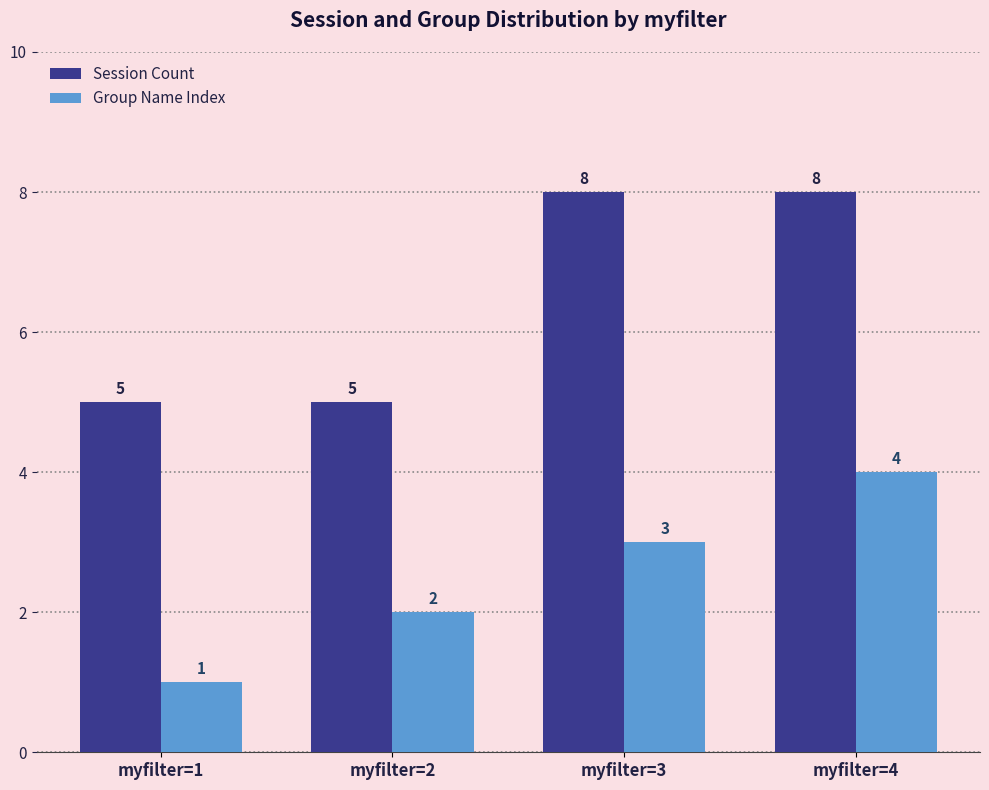

Between myfilter=3 and myfilter=4, which series saw the biggest shift?

Group Name Index